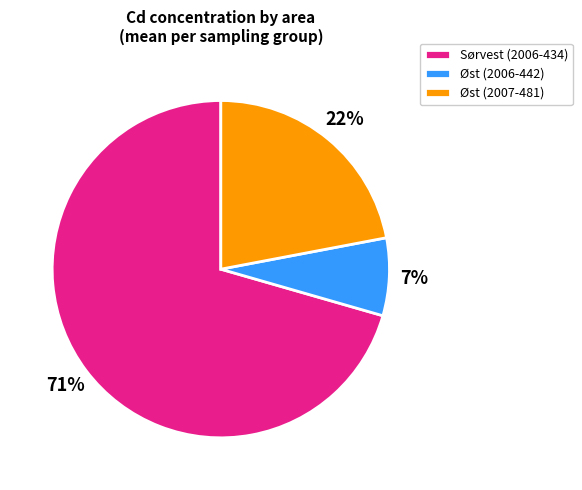

How many slices are in this pie chart?

3